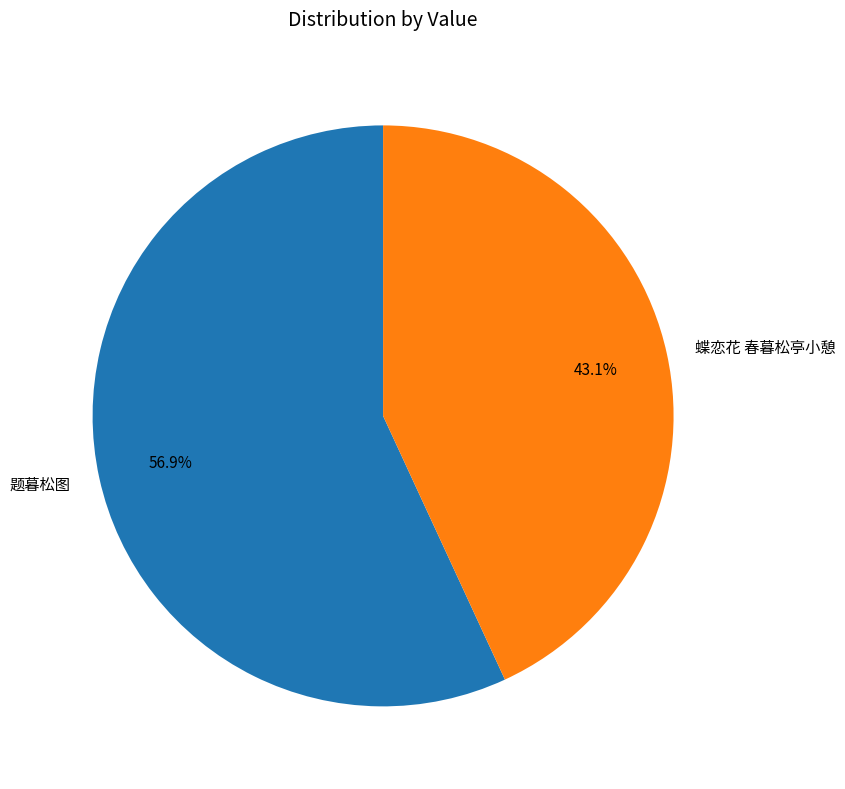

What is the majority slice?

题暮松图